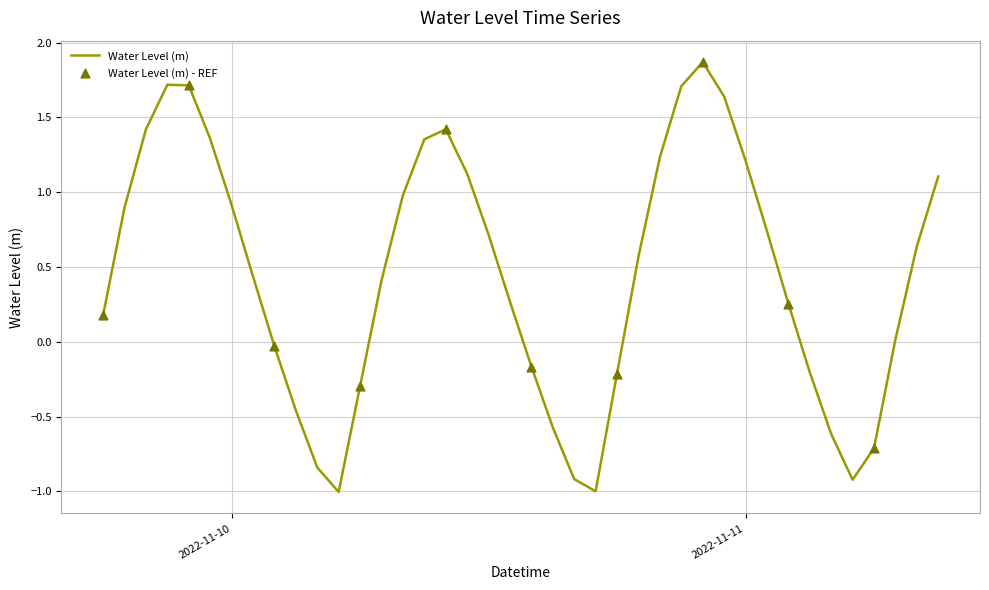

What is the smallest value displayed?

-1.0